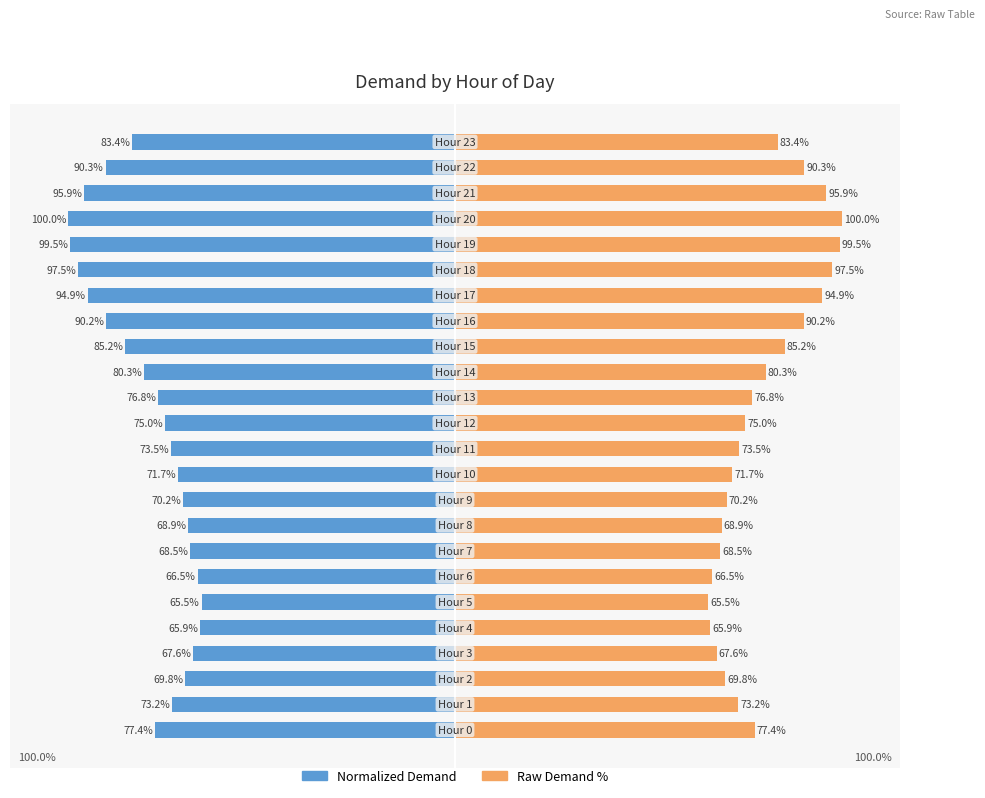

At which label does Demand (normalized) first exceed -75?

1